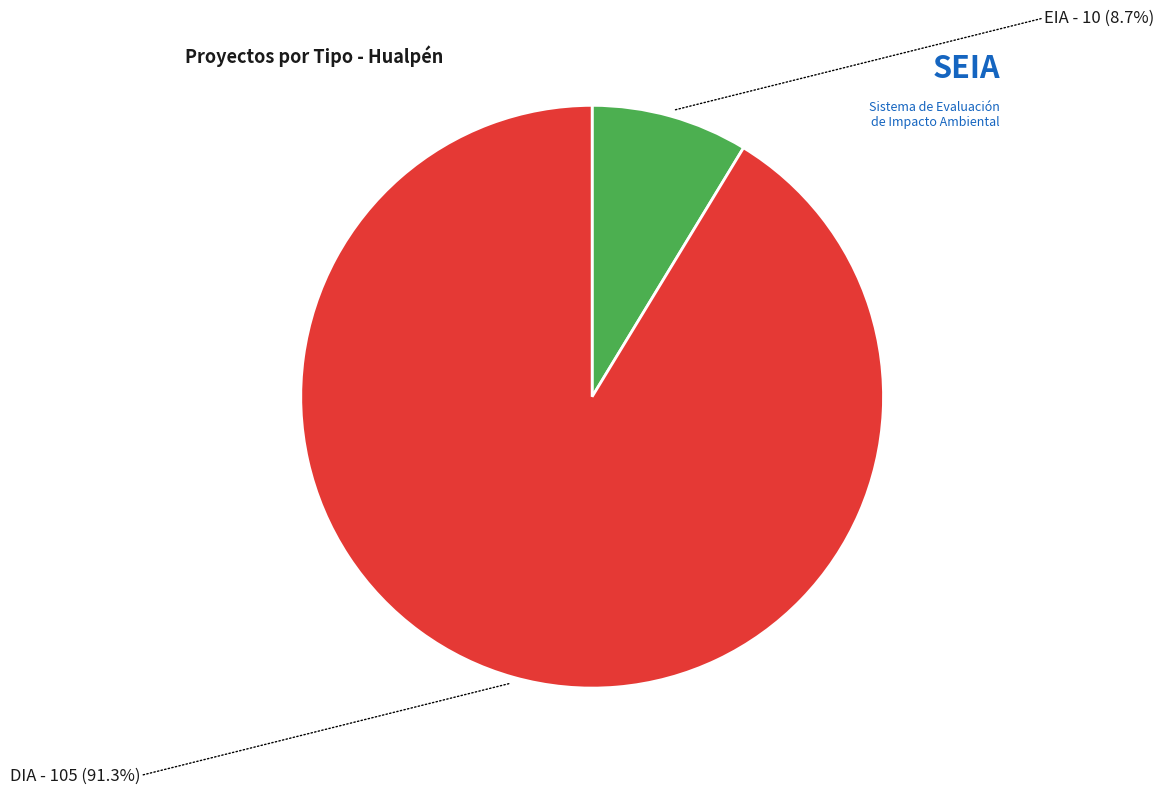

How many segments does this pie chart have?

2